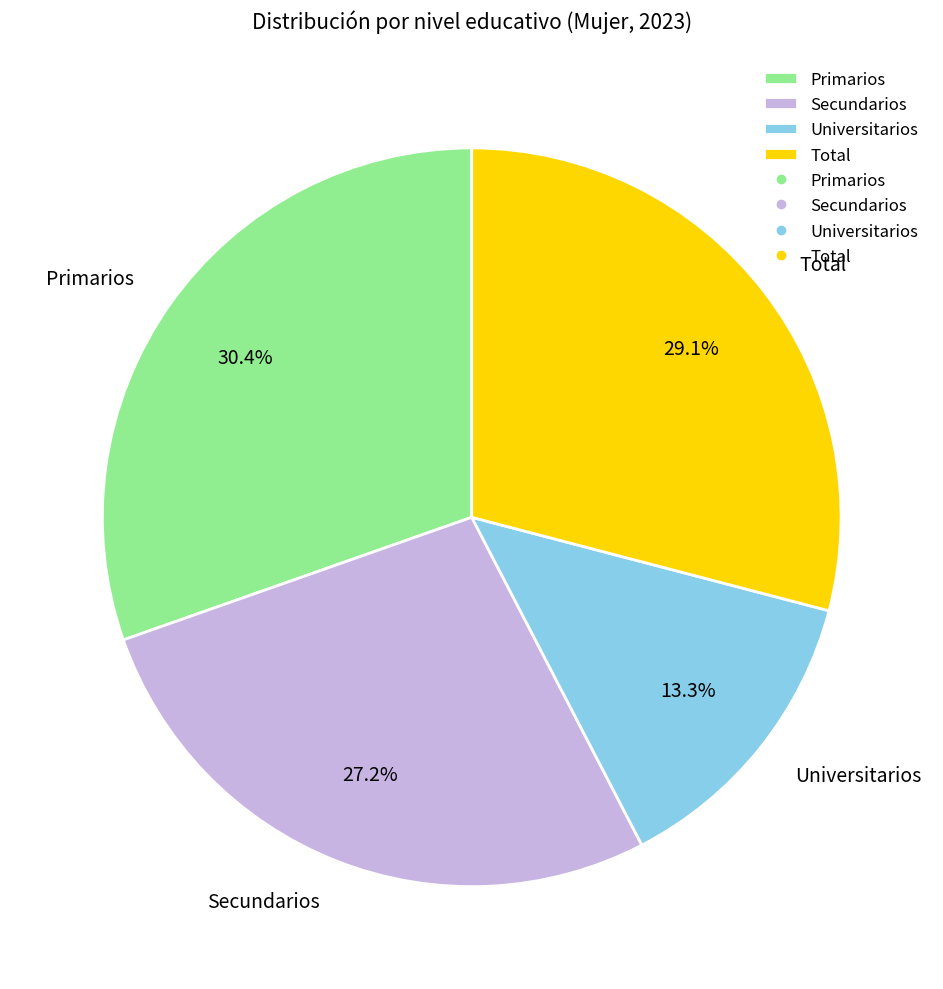

To the nearest percent, what portion does Universitarios represent?

13%